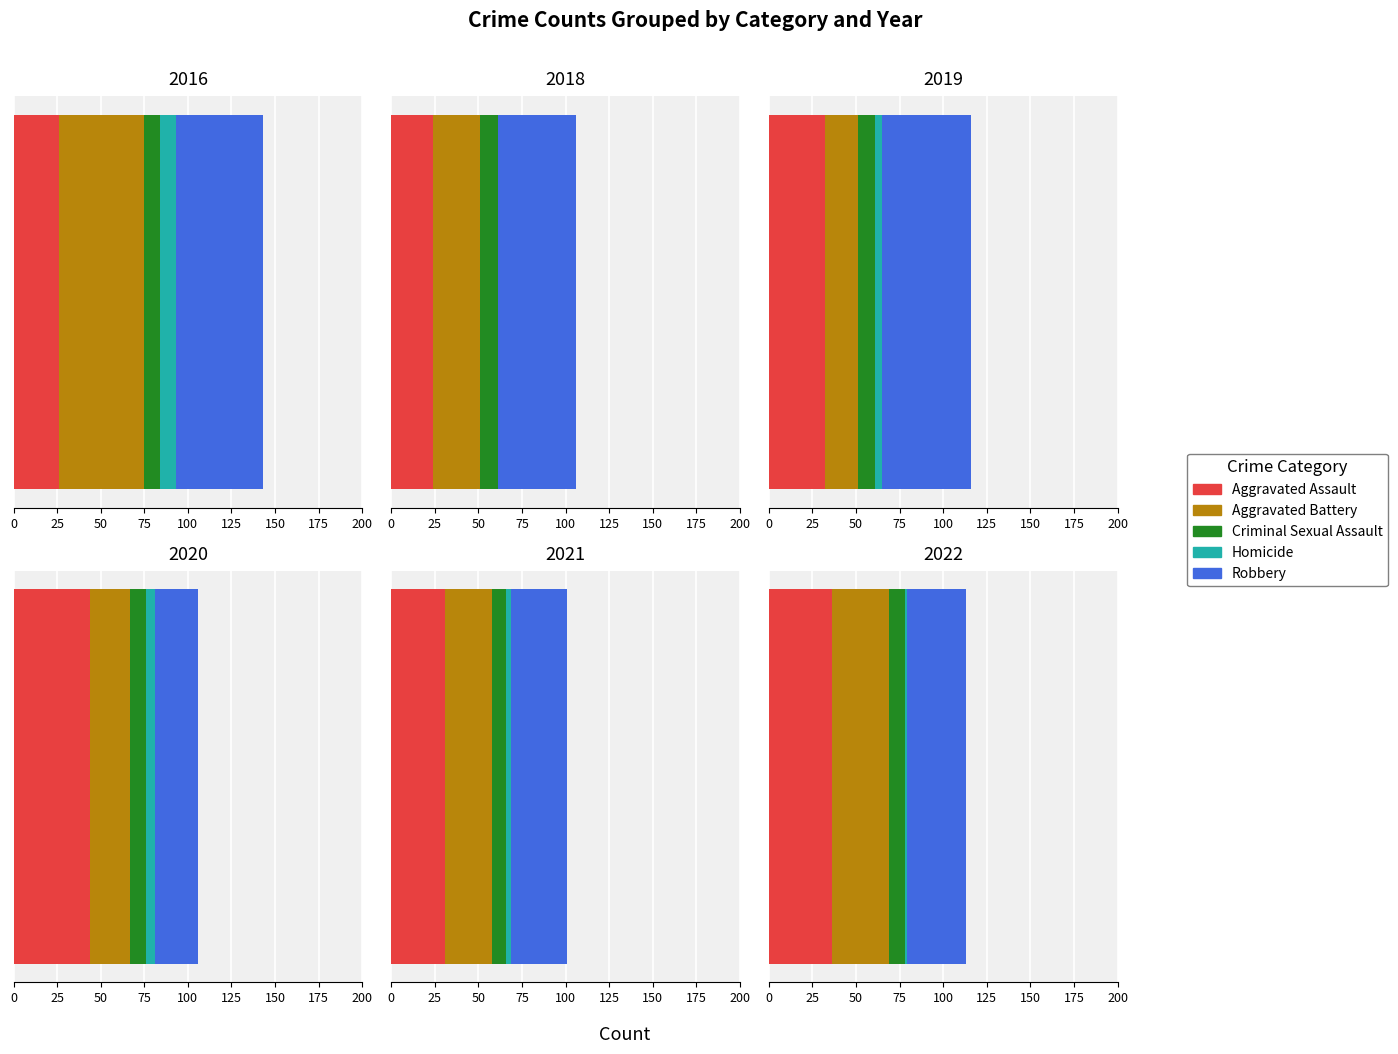

Where is 2022 nearest to the value 18?

Criminal Sexual Assault